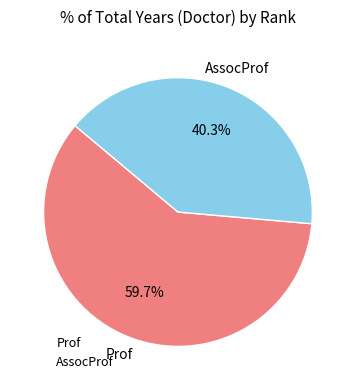

Which category has the biggest portion of the pie?

Prof